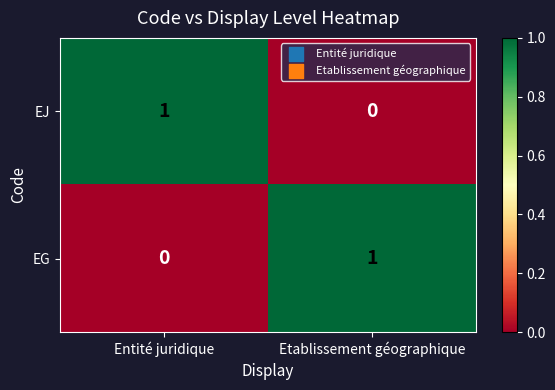

Reading right to left, extract all data points from this chart.

EJ: 0	1
EG: 1	0